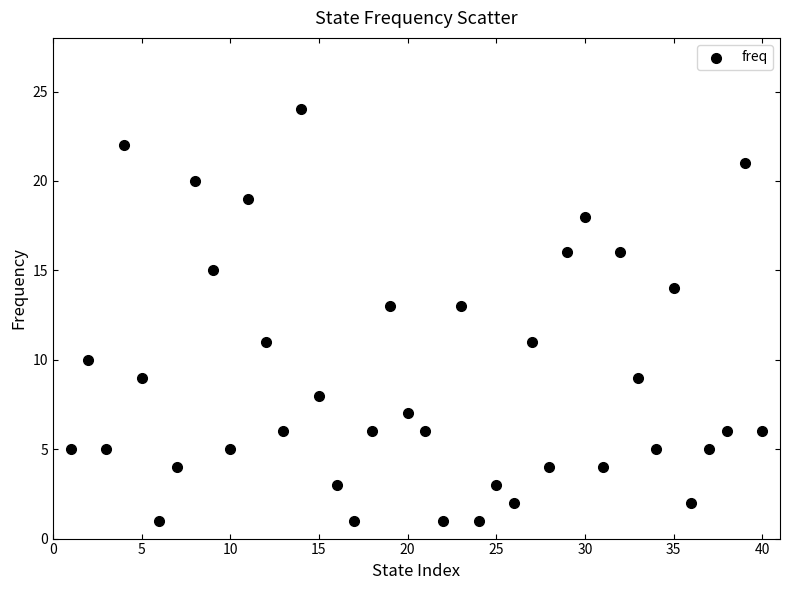

What is the range of Y values (max minus min)?

23